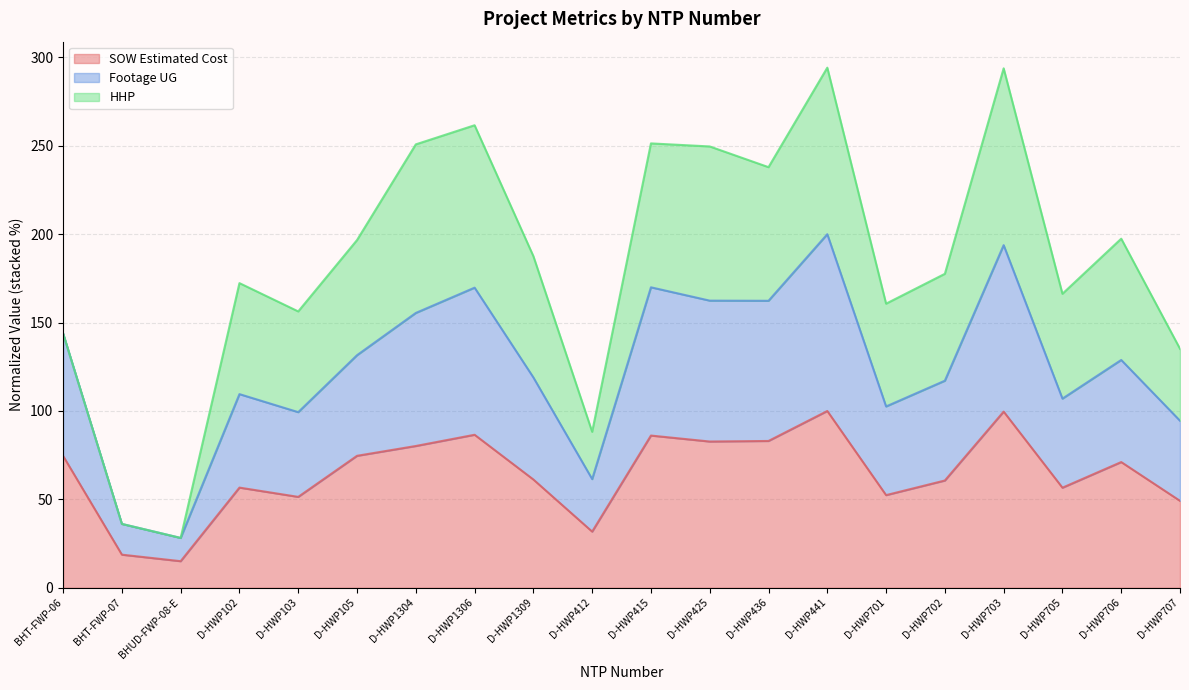

True or false: SOW Estimated Cost and Footage UG cross at least once.

False